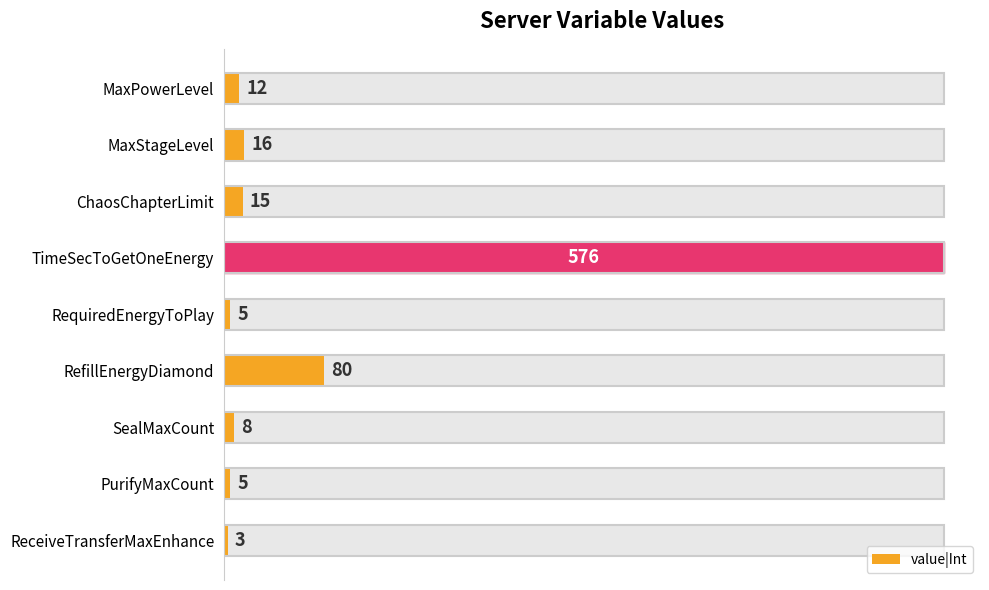

Rank the categories by value from lowest to highest.

ReceiveTransferMaxEnhance, RequiredEnergyToPlay, PurifyMaxCount, SealMaxCount, MaxPowerLevel, ChaosChapterLimit, MaxStageLevel, RefillEnergyDiamond, TimeSecToGetOneEnergy